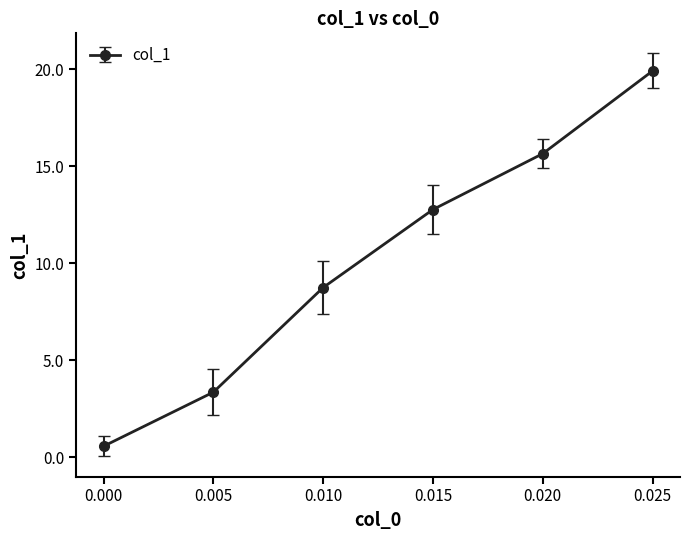

Reading left to right, extract all data points from this chart.

0.6	3.4	8.7	12.8	15.6	19.9